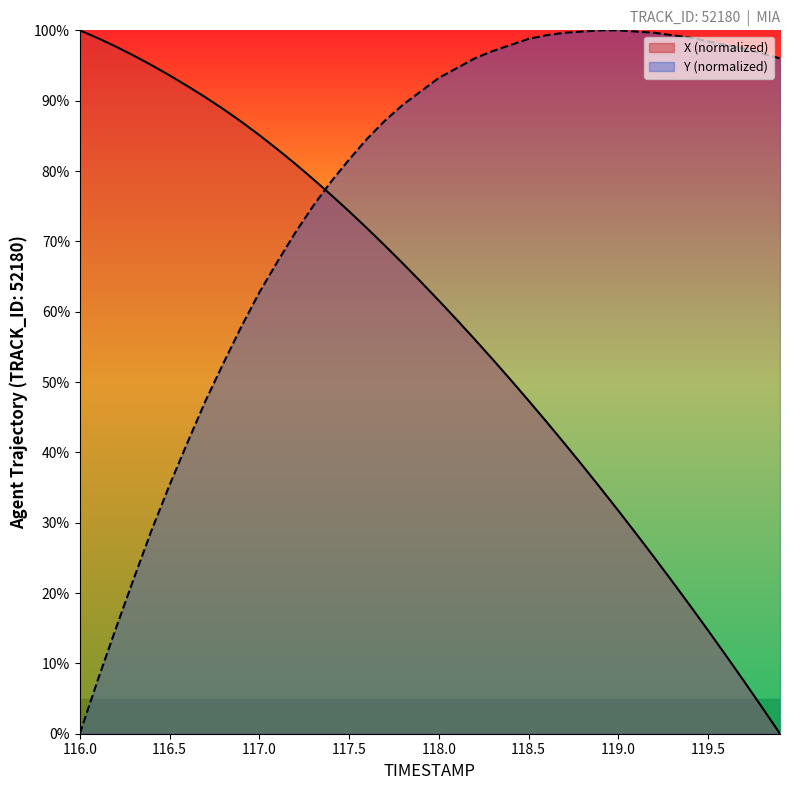

List the series in order of their overall mean, lowest first.

X (normalized), Y (normalized)